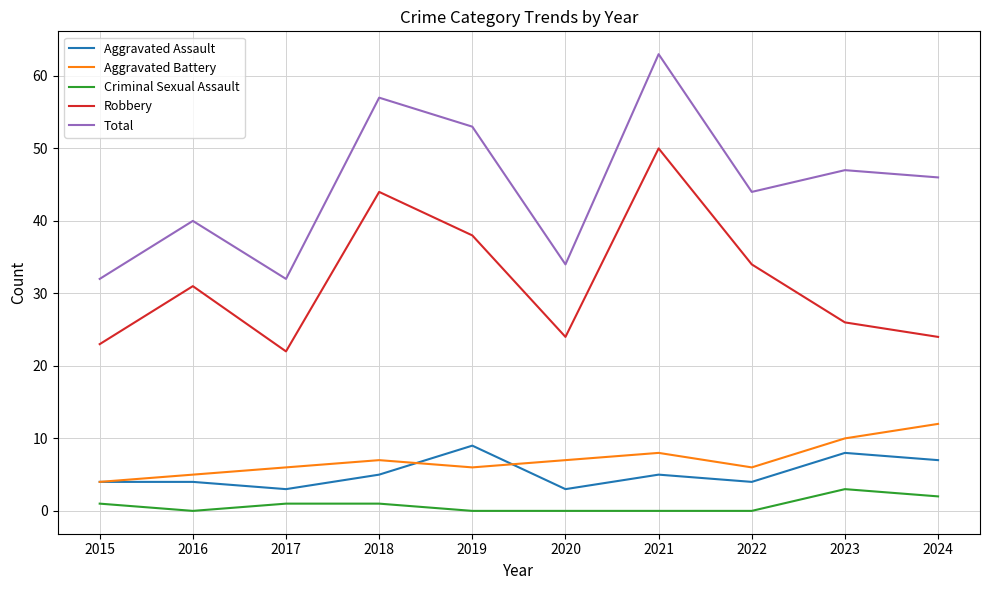

Count the number of categories in the chart.

10